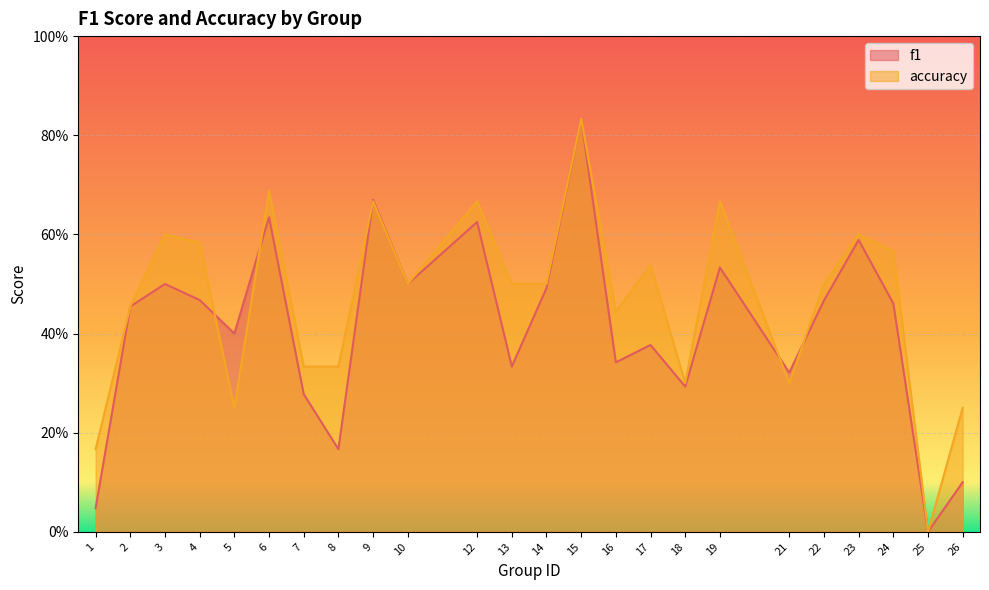

How many interior local valleys does the accuracy series have?

6